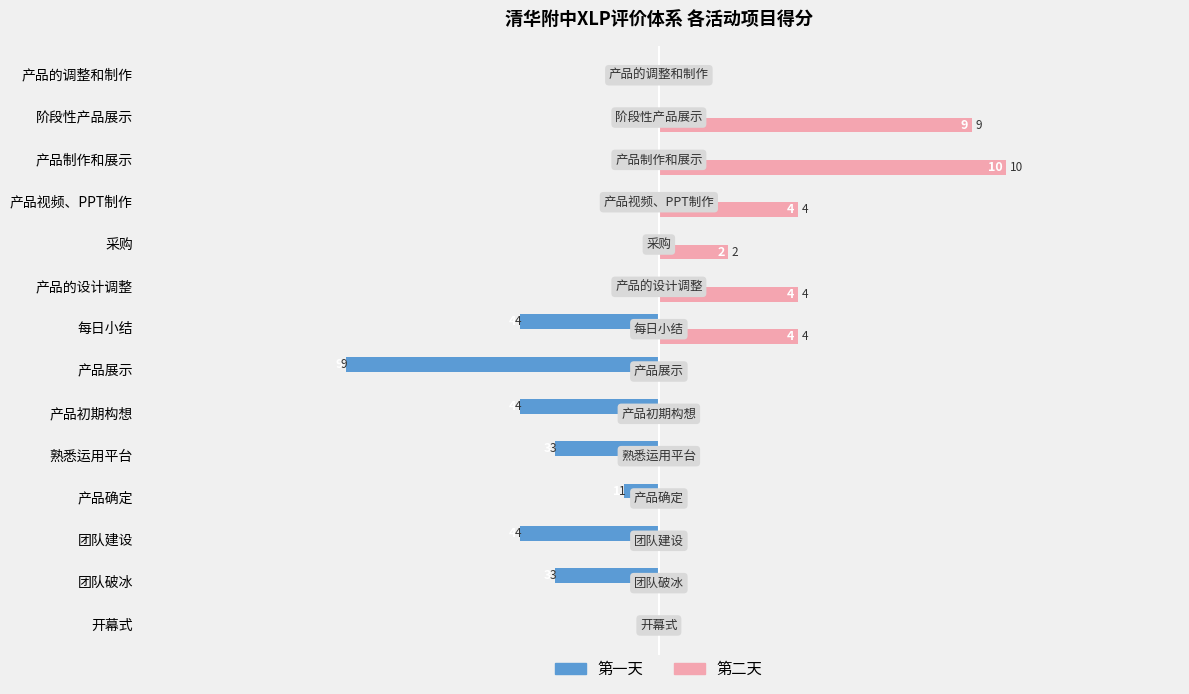

Is the value of 第二天 at 团队破冰 greater than the value of 第一天 at 团队破冰?

Yes